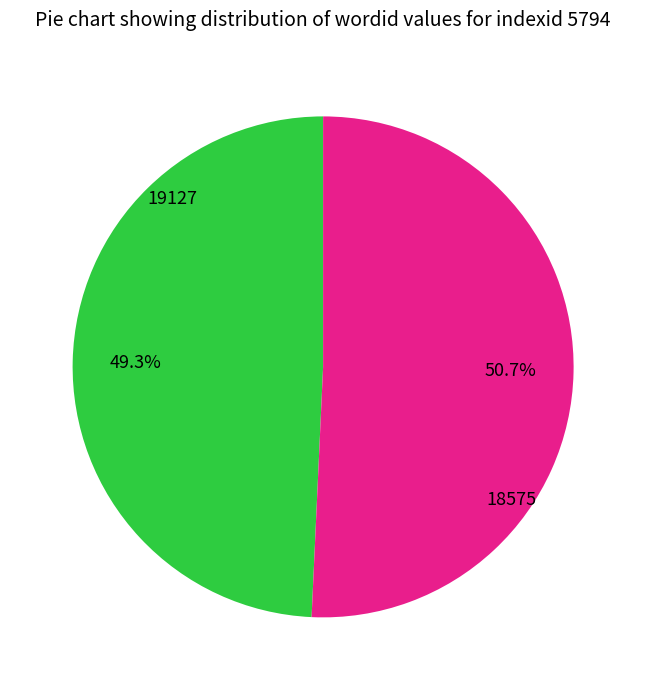

How many slices are in this pie chart?

2